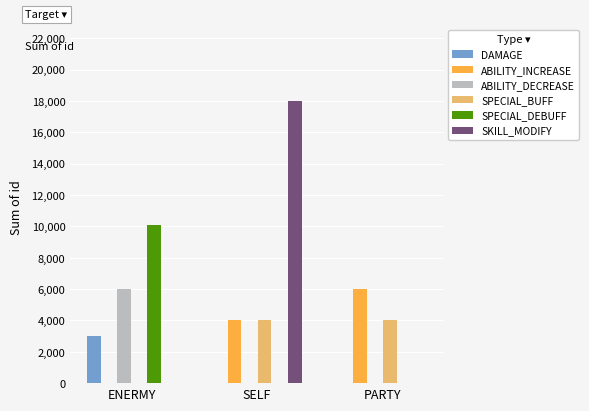

What is the sum of all ABILITY_DECREASE values?

6001